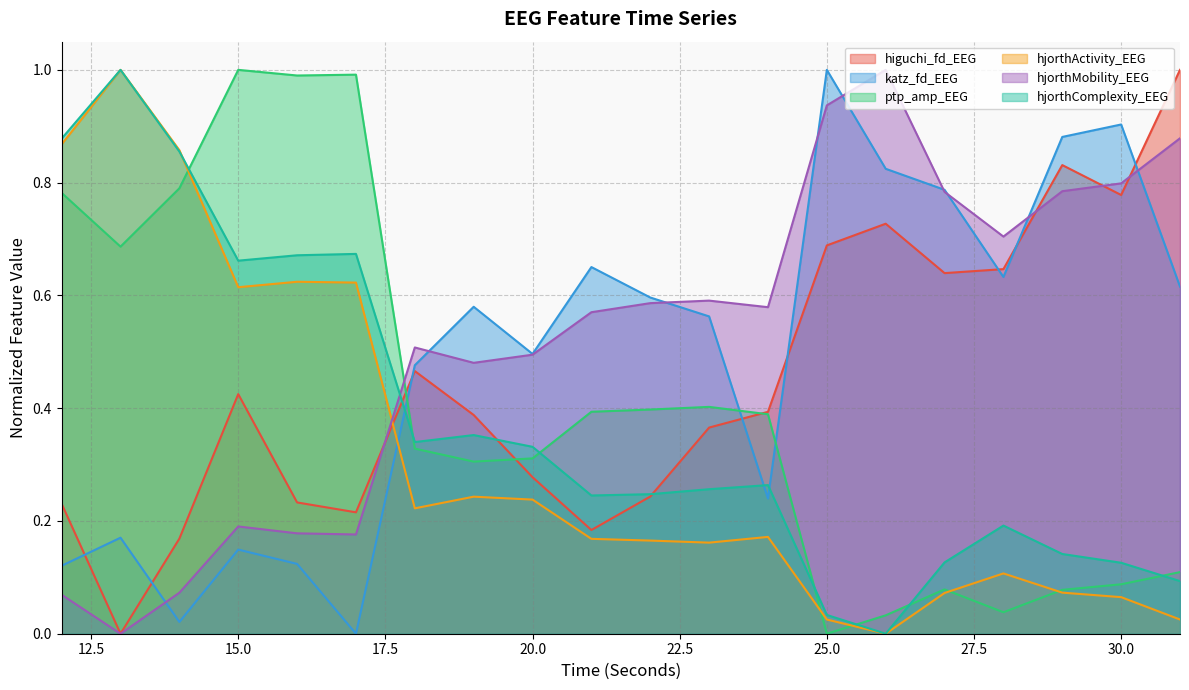

Is the value of higuchi_fd_EEG at 15 greater than the value of hjorthMobility_EEG at 14?

Yes